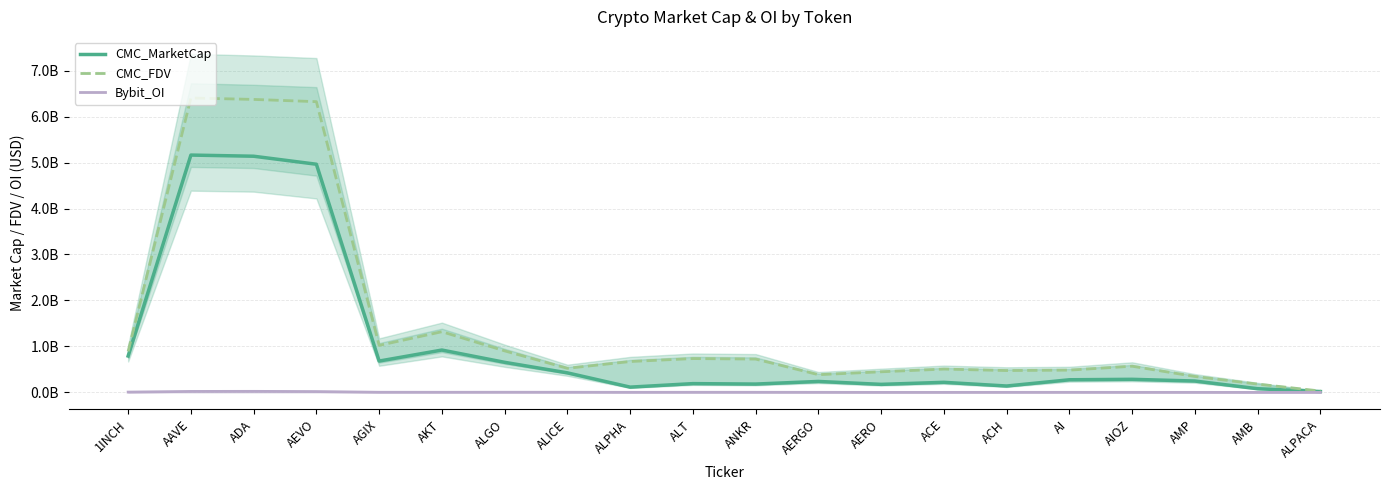

What is the difference between the maximum and minimum values in the CMC_FDV series?

6.4